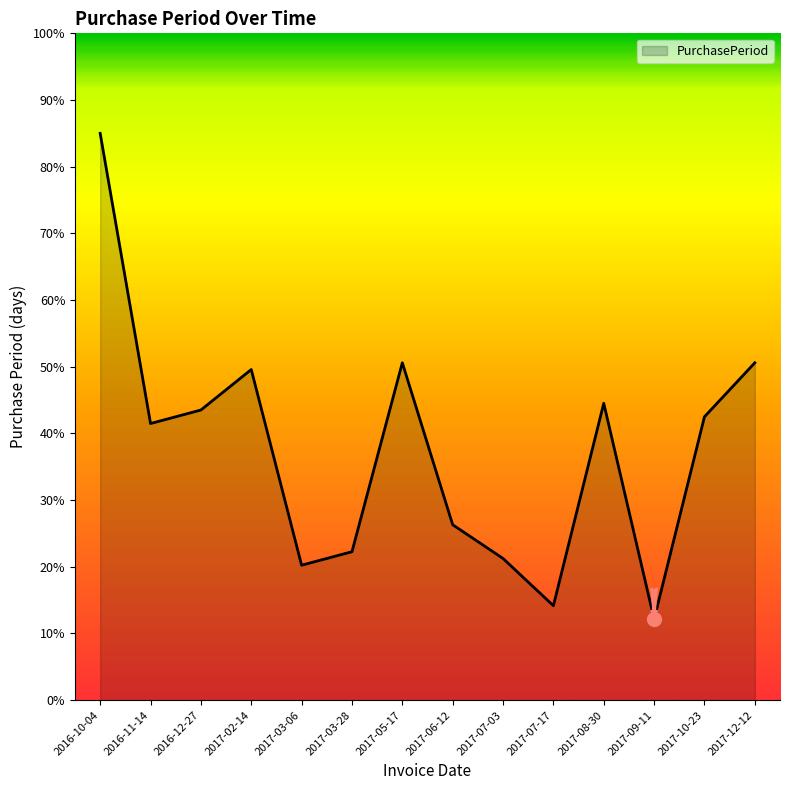

What is the maximum value shown in the chart?

85.0